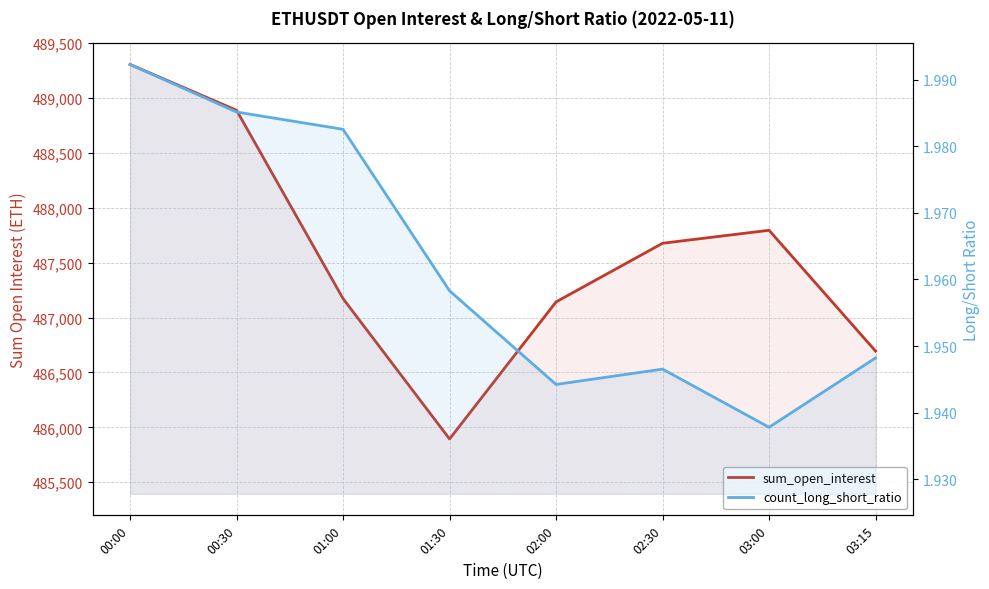

Is it true that sum_open_interest equals 169194.2 at 00:00?

False